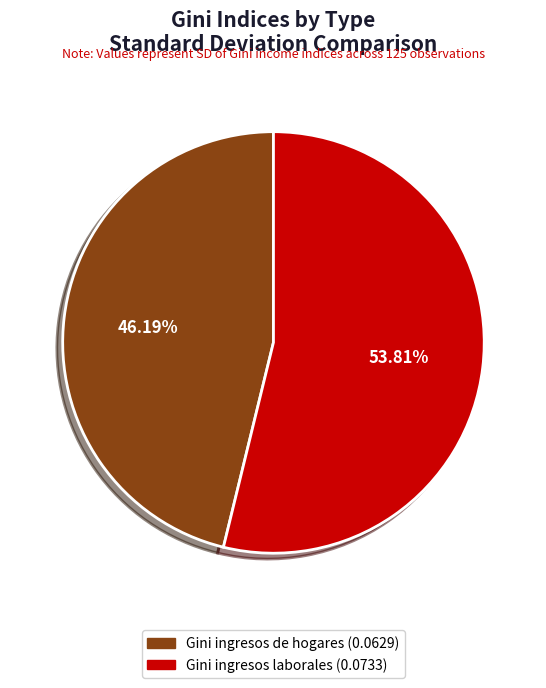

Is there any slice that represents more than half of the pie?

Yes